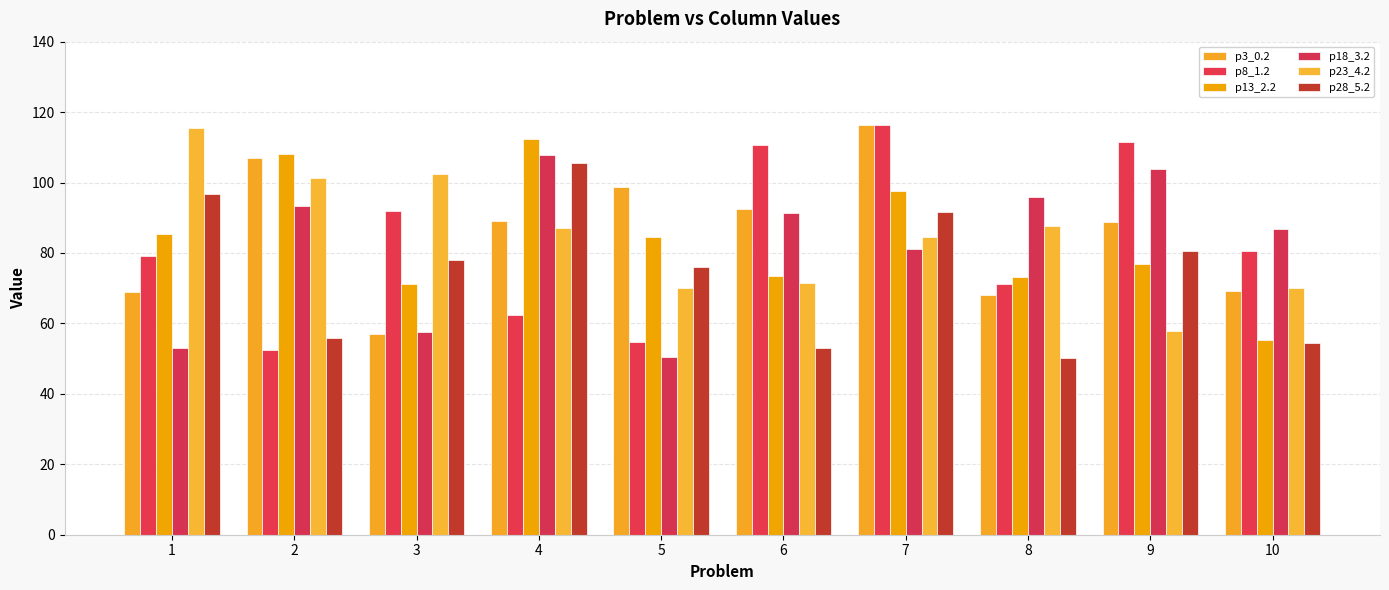

Where does the p3_0.2 series first go above 88?

2